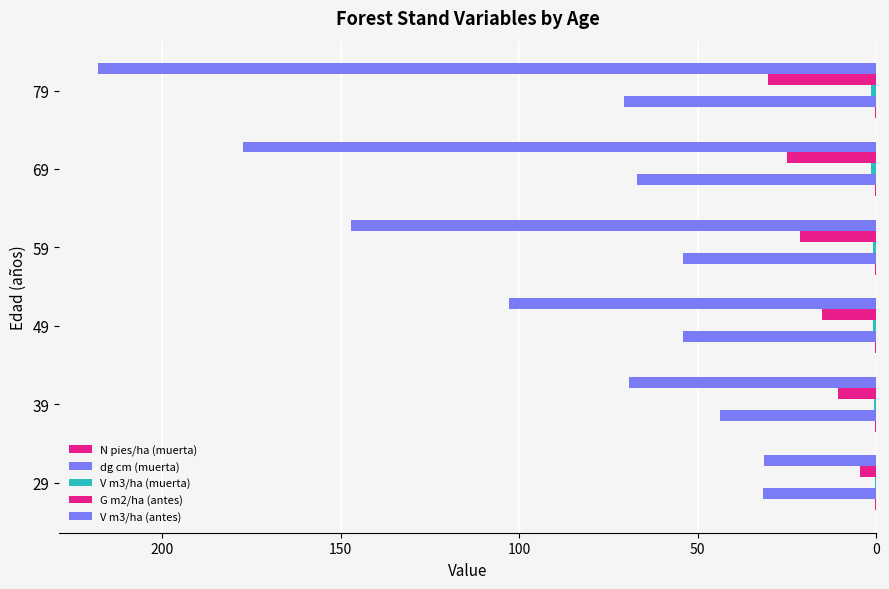

How many data points does each series have?

6